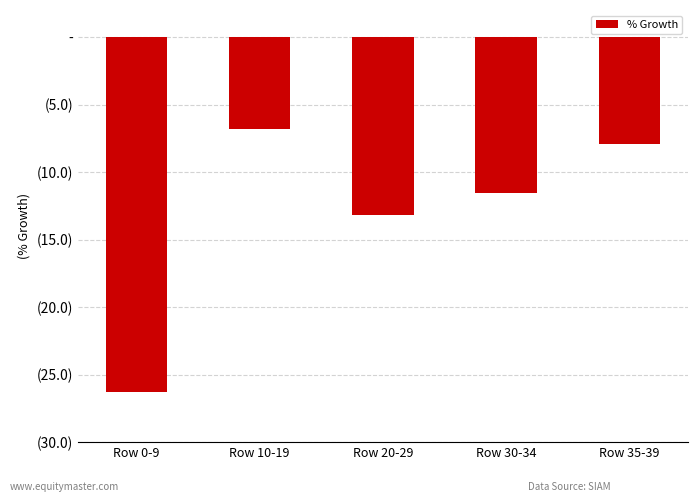

Reading right to left, extract all data points from this chart.

Row 35-39=-7.9	Row 30-34=-11.6	Row 20-29=-13.2	Row 10-19=-6.8	Row 0-9=-26.3